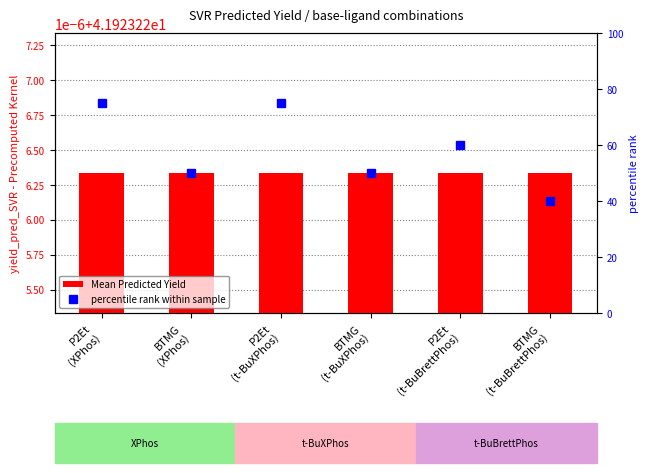

Reading left to right, transcribe all the data shown in this chart.

Mean Predicted Yield: P2Et
(XPhos)=41.9	BTMG
(XPhos)=41.9	P2Et
(t-BuXPhos)=41.9	BTMG
(t-BuXPhos)=41.9	P2Et
(t-BuBrettPhos)=41.9	BTMG
(t-BuBrettPhos)=41.9
percentile rank within sample: P2Et
(XPhos)=75.0	BTMG
(XPhos)=50.0	P2Et
(t-BuXPhos)=75.0	BTMG
(t-BuXPhos)=50.0	P2Et
(t-BuBrettPhos)=60.0	BTMG
(t-BuBrettPhos)=40.0